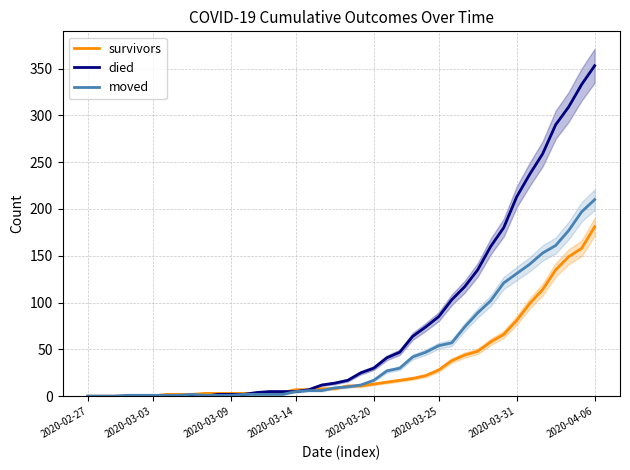

What value does the survivors series have at 30, to the nearest 10?

50